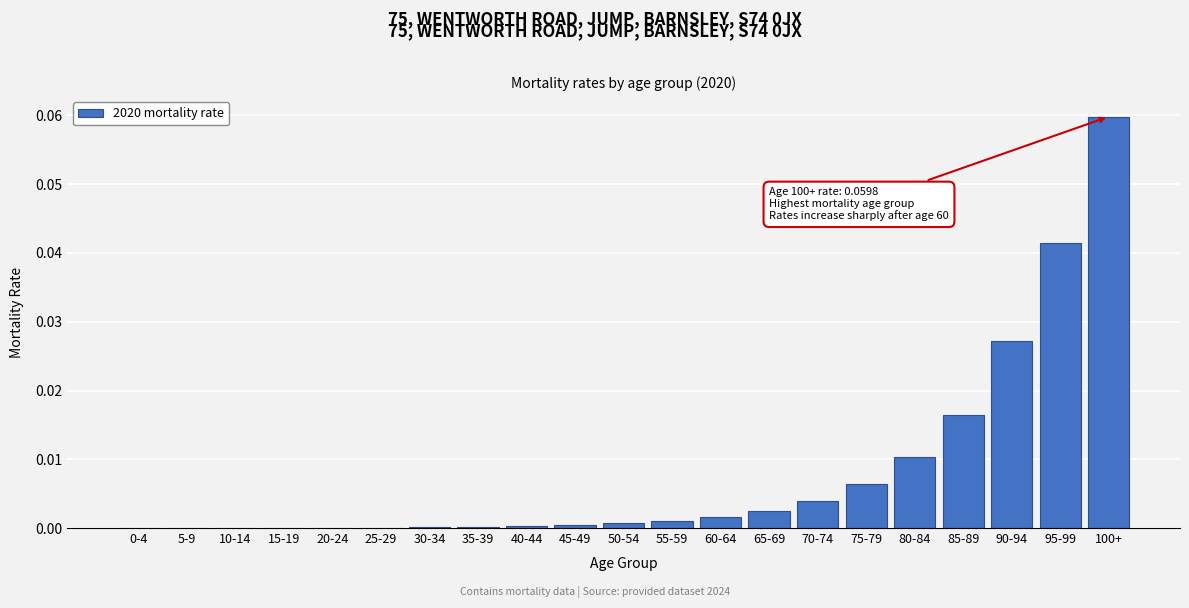

Which category has the highest value across all series?

100+